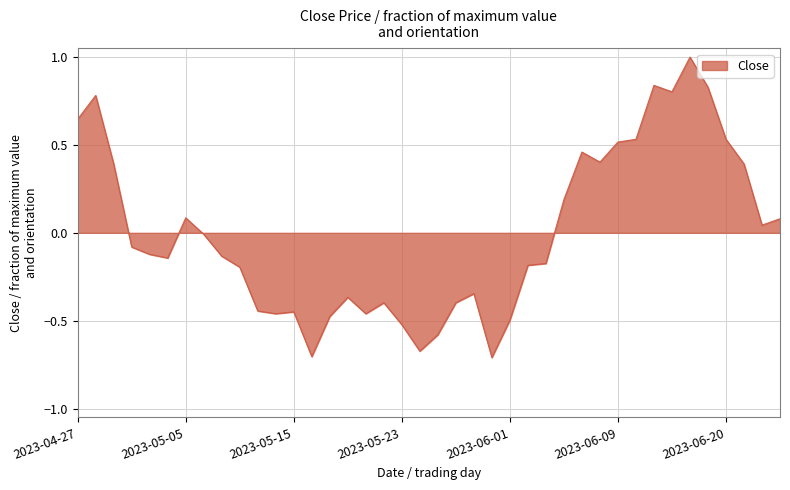

What is the greatest value displayed?

1.0